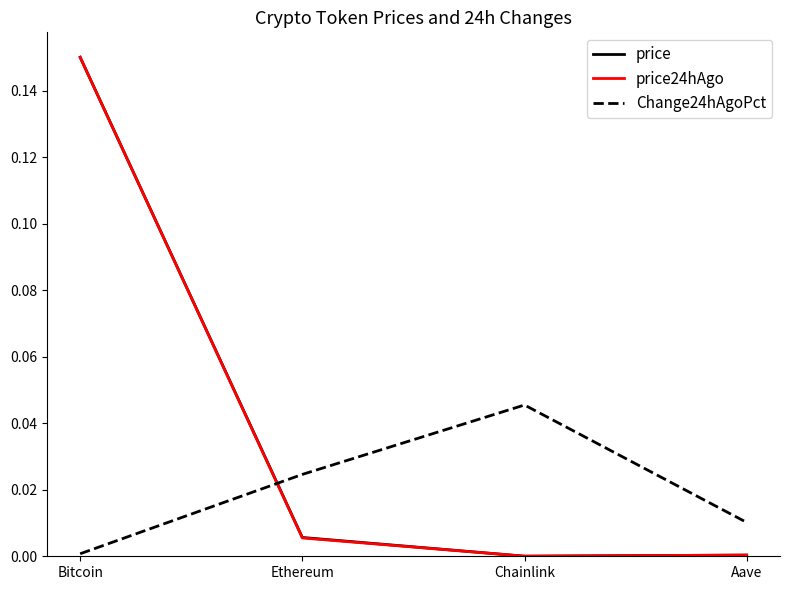

The Change24hAgoPct series shows 0.1 at Chainlink. True or false?

False